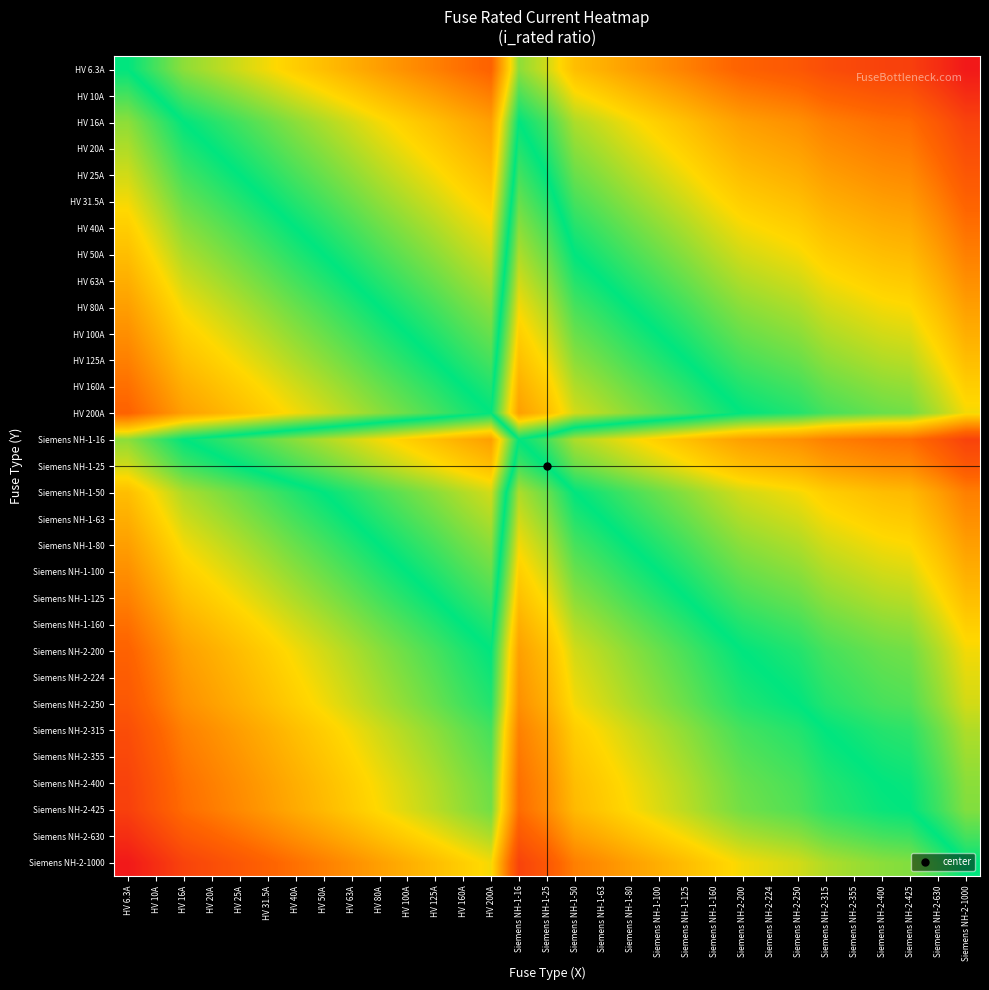

Reading left to right, extract all data points from this chart.

HV 6.3A: HV 6.3A=0.0	HV 10A=-0.2	HV 16A=-0.4	HV 20A=-0.5	HV 25A=-0.6	HV 31.5A=-0.7	HV 40A=-0.8	HV 50A=-0.9	HV 63A=-1.0	HV 80A=-1.1	HV 100A=-1.2	HV 125A=-1.3	HV 160A=-1.4	HV 200A=-1.5	Siemens NH-1-16=-0.4	Siemens NH-1-25=-0.6	Siemens NH-1-50=-0.9	Siemens NH-1-63=-1.0	Siemens NH-1-80=-1.1	Siemens NH-1-100=-1.2	Siemens NH-1-125=-1.3	Siemens NH-1-160=-1.4	Siemens NH-2-200=-1.5	Siemens NH-2-224=-1.6	Siemens NH-2-250=-1.6	Siemens NH-2-315=-1.7	Siemens NH-2-355=-1.8	Siemens NH-2-400=-1.8	Siemens NH-2-425=-1.8	Siemens NH-2-630=-2.0	Siemens NH-2-1000=-2.2
HV 10A: HV 6.3A=0.2	HV 10A=0.0	HV 16A=-0.2	HV 20A=-0.3	HV 25A=-0.4	HV 31.5A=-0.5	HV 40A=-0.6	HV 50A=-0.7	HV 63A=-0.8	HV 80A=-0.9	HV 100A=-1.0	HV 125A=-1.1	HV 160A=-1.2	HV 200A=-1.3	Siemens NH-1-16=-0.2	Siemens NH-1-25=-0.4	Siemens NH-1-50=-0.7	Siemens NH-1-63=-0.8	Siemens NH-1-80=-0.9	Siemens NH-1-100=-1.0	Siemens NH-1-125=-1.1	Siemens NH-1-160=-1.2	Siemens NH-2-200=-1.3	Siemens NH-2-224=-1.4	Siemens NH-2-250=-1.4	Siemens NH-2-315=-1.5	Siemens NH-2-355=-1.6	Siemens NH-2-400=-1.6	Siemens NH-2-425=-1.6	Siemens NH-2-630=-1.8	Siemens NH-2-1000=-2.0
HV 16A: HV 6.3A=0.4	HV 10A=0.2	HV 16A=0.0	HV 20A=-0.1	HV 25A=-0.2	HV 31.5A=-0.3	HV 40A=-0.4	HV 50A=-0.5	HV 63A=-0.6	HV 80A=-0.7	HV 100A=-0.8	HV 125A=-0.9	HV 160A=-1.0	HV 200A=-1.1	Siemens NH-1-16=0.0	Siemens NH-1-25=-0.2	Siemens NH-1-50=-0.5	Siemens NH-1-63=-0.6	Siemens NH-1-80=-0.7	Siemens NH-1-100=-0.8	Siemens NH-1-125=-0.9	Siemens NH-1-160=-1.0	Siemens NH-2-200=-1.1	Siemens NH-2-224=-1.1	Siemens NH-2-250=-1.2	Siemens NH-2-315=-1.3	Siemens NH-2-355=-1.3	Siemens NH-2-400=-1.4	Siemens NH-2-425=-1.4	Siemens NH-2-630=-1.6	Siemens NH-2-1000=-1.8
HV 20A: HV 6.3A=0.5	HV 10A=0.3	HV 16A=0.1	HV 20A=0.0	HV 25A=-0.1	HV 31.5A=-0.2	HV 40A=-0.3	HV 50A=-0.4	HV 63A=-0.5	HV 80A=-0.6	HV 100A=-0.7	HV 125A=-0.8	HV 160A=-0.9	HV 200A=-1.0	Siemens NH-1-16=0.1	Siemens NH-1-25=-0.1	Siemens NH-1-50=-0.4	Siemens NH-1-63=-0.5	Siemens NH-1-80=-0.6	Siemens NH-1-100=-0.7	Siemens NH-1-125=-0.8	Siemens NH-1-160=-0.9	Siemens NH-2-200=-1.0	Siemens NH-2-224=-1.0	Siemens NH-2-250=-1.1	Siemens NH-2-315=-1.2	Siemens NH-2-355=-1.2	Siemens NH-2-400=-1.3	Siemens NH-2-425=-1.3	Siemens NH-2-630=-1.5	Siemens NH-2-1000=-1.7
HV 25A: HV 6.3A=0.6	HV 10A=0.4	HV 16A=0.2	HV 20A=0.1	HV 25A=0.0	HV 31.5A=-0.1	HV 40A=-0.2	HV 50A=-0.3	HV 63A=-0.4	HV 80A=-0.5	HV 100A=-0.6	HV 125A=-0.7	HV 160A=-0.8	HV 200A=-0.9	Siemens NH-1-16=0.2	Siemens NH-1-25=0.0	Siemens NH-1-50=-0.3	Siemens NH-1-63=-0.4	Siemens NH-1-80=-0.5	Siemens NH-1-100=-0.6	Siemens NH-1-125=-0.7	Siemens NH-1-160=-0.8	Siemens NH-2-200=-0.9	Siemens NH-2-224=-1.0	Siemens NH-2-250=-1.0	Siemens NH-2-315=-1.1	Siemens NH-2-355=-1.2	Siemens NH-2-400=-1.2	Siemens NH-2-425=-1.2	Siemens NH-2-630=-1.4	Siemens NH-2-1000=-1.6
HV 31.5A: HV 6.3A=0.7	HV 10A=0.5	HV 16A=0.3	HV 20A=0.2	HV 25A=0.1	HV 31.5A=0.0	HV 40A=-0.1	HV 50A=-0.2	HV 63A=-0.3	HV 80A=-0.4	HV 100A=-0.5	HV 125A=-0.6	HV 160A=-0.7	HV 200A=-0.8	Siemens NH-1-16=0.3	Siemens NH-1-25=0.1	Siemens NH-1-50=-0.2	Siemens NH-1-63=-0.3	Siemens NH-1-80=-0.4	Siemens NH-1-100=-0.5	Siemens NH-1-125=-0.6	Siemens NH-1-160=-0.7	Siemens NH-2-200=-0.8	Siemens NH-2-224=-0.9	Siemens NH-2-250=-0.9	Siemens NH-2-315=-1.0	Siemens NH-2-355=-1.1	Siemens NH-2-400=-1.1	Siemens NH-2-425=-1.1	Siemens NH-2-630=-1.3	Siemens NH-2-1000=-1.5
HV 40A: HV 6.3A=0.8	HV 10A=0.6	HV 16A=0.4	HV 20A=0.3	HV 25A=0.2	HV 31.5A=0.1	HV 40A=0.0	HV 50A=-0.1	HV 63A=-0.2	HV 80A=-0.3	HV 100A=-0.4	HV 125A=-0.5	HV 160A=-0.6	HV 200A=-0.7	Siemens NH-1-16=0.4	Siemens NH-1-25=0.2	Siemens NH-1-50=-0.1	Siemens NH-1-63=-0.2	Siemens NH-1-80=-0.3	Siemens NH-1-100=-0.4	Siemens NH-1-125=-0.5	Siemens NH-1-160=-0.6	Siemens NH-2-200=-0.7	Siemens NH-2-224=-0.7	Siemens NH-2-250=-0.8	Siemens NH-2-315=-0.9	Siemens NH-2-355=-0.9	Siemens NH-2-400=-1.0	Siemens NH-2-425=-1.0	Siemens NH-2-630=-1.2	Siemens NH-2-1000=-1.4
HV 50A: HV 6.3A=0.9	HV 10A=0.7	HV 16A=0.5	HV 20A=0.4	HV 25A=0.3	HV 31.5A=0.2	HV 40A=0.1	HV 50A=0.0	HV 63A=-0.1	HV 80A=-0.2	HV 100A=-0.3	HV 125A=-0.4	HV 160A=-0.5	HV 200A=-0.6	Siemens NH-1-16=0.5	Siemens NH-1-25=0.3	Siemens NH-1-50=0.0	Siemens NH-1-63=-0.1	Siemens NH-1-80=-0.2	Siemens NH-1-100=-0.3	Siemens NH-1-125=-0.4	Siemens NH-1-160=-0.5	Siemens NH-2-200=-0.6	Siemens NH-2-224=-0.7	Siemens NH-2-250=-0.7	Siemens NH-2-315=-0.8	Siemens NH-2-355=-0.9	Siemens NH-2-400=-0.9	Siemens NH-2-425=-0.9	Siemens NH-2-630=-1.1	Siemens NH-2-1000=-1.3
HV 63A: HV 6.3A=1.0	HV 10A=0.8	HV 16A=0.6	HV 20A=0.5	HV 25A=0.4	HV 31.5A=0.3	HV 40A=0.2	HV 50A=0.1	HV 63A=0.0	HV 80A=-0.1	HV 100A=-0.2	HV 125A=-0.3	HV 160A=-0.4	HV 200A=-0.5	Siemens NH-1-16=0.6	Siemens NH-1-25=0.4	Siemens NH-1-50=0.1	Siemens NH-1-63=0.0	Siemens NH-1-80=-0.1	Siemens NH-1-100=-0.2	Siemens NH-1-125=-0.3	Siemens NH-1-160=-0.4	Siemens NH-2-200=-0.5	Siemens NH-2-224=-0.6	Siemens NH-2-250=-0.6	Siemens NH-2-315=-0.7	Siemens NH-2-355=-0.8	Siemens NH-2-400=-0.8	Siemens NH-2-425=-0.8	Siemens NH-2-630=-1.0	Siemens NH-2-1000=-1.2
HV 80A: HV 6.3A=1.1	HV 10A=0.9	HV 16A=0.7	HV 20A=0.6	HV 25A=0.5	HV 31.5A=0.4	HV 40A=0.3	HV 50A=0.2	HV 63A=0.1	HV 80A=0.0	HV 100A=-0.1	HV 125A=-0.2	HV 160A=-0.3	HV 200A=-0.4	Siemens NH-1-16=0.7	Siemens NH-1-25=0.5	Siemens NH-1-50=0.2	Siemens NH-1-63=0.1	Siemens NH-1-80=0.0	Siemens NH-1-100=-0.1	Siemens NH-1-125=-0.2	Siemens NH-1-160=-0.3	Siemens NH-2-200=-0.4	Siemens NH-2-224=-0.4	Siemens NH-2-250=-0.5	Siemens NH-2-315=-0.6	Siemens NH-2-355=-0.6	Siemens NH-2-400=-0.7	Siemens NH-2-425=-0.7	Siemens NH-2-630=-0.9	Siemens NH-2-1000=-1.1
HV 100A: HV 6.3A=1.2	HV 10A=1.0	HV 16A=0.8	HV 20A=0.7	HV 25A=0.6	HV 31.5A=0.5	HV 40A=0.4	HV 50A=0.3	HV 63A=0.2	HV 80A=0.1	HV 100A=0.0	HV 125A=-0.1	HV 160A=-0.2	HV 200A=-0.3	Siemens NH-1-16=0.8	Siemens NH-1-25=0.6	Siemens NH-1-50=0.3	Siemens NH-1-63=0.2	Siemens NH-1-80=0.1	Siemens NH-1-100=0.0	Siemens NH-1-125=-0.1	Siemens NH-1-160=-0.2	Siemens NH-2-200=-0.3	Siemens NH-2-224=-0.4	Siemens NH-2-250=-0.4	Siemens NH-2-315=-0.5	Siemens NH-2-355=-0.6	Siemens NH-2-400=-0.6	Siemens NH-2-425=-0.6	Siemens NH-2-630=-0.8	Siemens NH-2-1000=-1.0
HV 125A: HV 6.3A=1.3	HV 10A=1.1	HV 16A=0.9	HV 20A=0.8	HV 25A=0.7	HV 31.5A=0.6	HV 40A=0.5	HV 50A=0.4	HV 63A=0.3	HV 80A=0.2	HV 100A=0.1	HV 125A=0.0	HV 160A=-0.1	HV 200A=-0.2	Siemens NH-1-16=0.9	Siemens NH-1-25=0.7	Siemens NH-1-50=0.4	Siemens NH-1-63=0.3	Siemens NH-1-80=0.2	Siemens NH-1-100=0.1	Siemens NH-1-125=0.0	Siemens NH-1-160=-0.1	Siemens NH-2-200=-0.2	Siemens NH-2-224=-0.3	Siemens NH-2-250=-0.3	Siemens NH-2-315=-0.4	Siemens NH-2-355=-0.5	Siemens NH-2-400=-0.5	Siemens NH-2-425=-0.5	Siemens NH-2-630=-0.7	Siemens NH-2-1000=-0.9
HV 160A: HV 6.3A=1.4	HV 10A=1.2	HV 16A=1.0	HV 20A=0.9	HV 25A=0.8	HV 31.5A=0.7	HV 40A=0.6	HV 50A=0.5	HV 63A=0.4	HV 80A=0.3	HV 100A=0.2	HV 125A=0.1	HV 160A=0.0	HV 200A=-0.1	Siemens NH-1-16=1.0	Siemens NH-1-25=0.8	Siemens NH-1-50=0.5	Siemens NH-1-63=0.4	Siemens NH-1-80=0.3	Siemens NH-1-100=0.2	Siemens NH-1-125=0.1	Siemens NH-1-160=0.0	Siemens NH-2-200=-0.1	Siemens NH-2-224=-0.1	Siemens NH-2-250=-0.2	Siemens NH-2-315=-0.3	Siemens NH-2-355=-0.3	Siemens NH-2-400=-0.4	Siemens NH-2-425=-0.4	Siemens NH-2-630=-0.6	Siemens NH-2-1000=-0.8
HV 200A: HV 6.3A=1.5	HV 10A=1.3	HV 16A=1.1	HV 20A=1.0	HV 25A=0.9	HV 31.5A=0.8	HV 40A=0.7	HV 50A=0.6	HV 63A=0.5	HV 80A=0.4	HV 100A=0.3	HV 125A=0.2	HV 160A=0.1	HV 200A=0.0	Siemens NH-1-16=1.1	Siemens NH-1-25=0.9	Siemens NH-1-50=0.6	Siemens NH-1-63=0.5	Siemens NH-1-80=0.4	Siemens NH-1-100=0.3	Siemens NH-1-125=0.2	Siemens NH-1-160=0.1	Siemens NH-2-200=0.0	Siemens NH-2-224=-0.0	Siemens NH-2-250=-0.1	Siemens NH-2-315=-0.2	Siemens NH-2-355=-0.2	Siemens NH-2-400=-0.3	Siemens NH-2-425=-0.3	Siemens NH-2-630=-0.5	Siemens NH-2-1000=-0.7
Siemens NH-1-16: HV 6.3A=0.4	HV 10A=0.2	HV 16A=0.0	HV 20A=-0.1	HV 25A=-0.2	HV 31.5A=-0.3	HV 40A=-0.4	HV 50A=-0.5	HV 63A=-0.6	HV 80A=-0.7	HV 100A=-0.8	HV 125A=-0.9	HV 160A=-1.0	HV 200A=-1.1	Siemens NH-1-16=0.0	Siemens NH-1-25=-0.2	Siemens NH-1-50=-0.5	Siemens NH-1-63=-0.6	Siemens NH-1-80=-0.7	Siemens NH-1-100=-0.8	Siemens NH-1-125=-0.9	Siemens NH-1-160=-1.0	Siemens NH-2-200=-1.1	Siemens NH-2-224=-1.1	Siemens NH-2-250=-1.2	Siemens NH-2-315=-1.3	Siemens NH-2-355=-1.3	Siemens NH-2-400=-1.4	Siemens NH-2-425=-1.4	Siemens NH-2-630=-1.6	Siemens NH-2-1000=-1.8
Siemens NH-1-25: HV 6.3A=0.6	HV 10A=0.4	HV 16A=0.2	HV 20A=0.1	HV 25A=0.0	HV 31.5A=-0.1	HV 40A=-0.2	HV 50A=-0.3	HV 63A=-0.4	HV 80A=-0.5	HV 100A=-0.6	HV 125A=-0.7	HV 160A=-0.8	HV 200A=-0.9	Siemens NH-1-16=0.2	Siemens NH-1-25=0.0	Siemens NH-1-50=-0.3	Siemens NH-1-63=-0.4	Siemens NH-1-80=-0.5	Siemens NH-1-100=-0.6	Siemens NH-1-125=-0.7	Siemens NH-1-160=-0.8	Siemens NH-2-200=-0.9	Siemens NH-2-224=-1.0	Siemens NH-2-250=-1.0	Siemens NH-2-315=-1.1	Siemens NH-2-355=-1.2	Siemens NH-2-400=-1.2	Siemens NH-2-425=-1.2	Siemens NH-2-630=-1.4	Siemens NH-2-1000=-1.6
Siemens NH-1-50: HV 6.3A=0.9	HV 10A=0.7	HV 16A=0.5	HV 20A=0.4	HV 25A=0.3	HV 31.5A=0.2	HV 40A=0.1	HV 50A=0.0	HV 63A=-0.1	HV 80A=-0.2	HV 100A=-0.3	HV 125A=-0.4	HV 160A=-0.5	HV 200A=-0.6	Siemens NH-1-16=0.5	Siemens NH-1-25=0.3	Siemens NH-1-50=0.0	Siemens NH-1-63=-0.1	Siemens NH-1-80=-0.2	Siemens NH-1-100=-0.3	Siemens NH-1-125=-0.4	Siemens NH-1-160=-0.5	Siemens NH-2-200=-0.6	Siemens NH-2-224=-0.7	Siemens NH-2-250=-0.7	Siemens NH-2-315=-0.8	Siemens NH-2-355=-0.9	Siemens NH-2-400=-0.9	Siemens NH-2-425=-0.9	Siemens NH-2-630=-1.1	Siemens NH-2-1000=-1.3
Siemens NH-1-63: HV 6.3A=1.0	HV 10A=0.8	HV 16A=0.6	HV 20A=0.5	HV 25A=0.4	HV 31.5A=0.3	HV 40A=0.2	HV 50A=0.1	HV 63A=0.0	HV 80A=-0.1	HV 100A=-0.2	HV 125A=-0.3	HV 160A=-0.4	HV 200A=-0.5	Siemens NH-1-16=0.6	Siemens NH-1-25=0.4	Siemens NH-1-50=0.1	Siemens NH-1-63=0.0	Siemens NH-1-80=-0.1	Siemens NH-1-100=-0.2	Siemens NH-1-125=-0.3	Siemens NH-1-160=-0.4	Siemens NH-2-200=-0.5	Siemens NH-2-224=-0.6	Siemens NH-2-250=-0.6	Siemens NH-2-315=-0.7	Siemens NH-2-355=-0.8	Siemens NH-2-400=-0.8	Siemens NH-2-425=-0.8	Siemens NH-2-630=-1.0	Siemens NH-2-1000=-1.2
Siemens NH-1-80: HV 6.3A=1.1	HV 10A=0.9	HV 16A=0.7	HV 20A=0.6	HV 25A=0.5	HV 31.5A=0.4	HV 40A=0.3	HV 50A=0.2	HV 63A=0.1	HV 80A=0.0	HV 100A=-0.1	HV 125A=-0.2	HV 160A=-0.3	HV 200A=-0.4	Siemens NH-1-16=0.7	Siemens NH-1-25=0.5	Siemens NH-1-50=0.2	Siemens NH-1-63=0.1	Siemens NH-1-80=0.0	Siemens NH-1-100=-0.1	Siemens NH-1-125=-0.2	Siemens NH-1-160=-0.3	Siemens NH-2-200=-0.4	Siemens NH-2-224=-0.4	Siemens NH-2-250=-0.5	Siemens NH-2-315=-0.6	Siemens NH-2-355=-0.6	Siemens NH-2-400=-0.7	Siemens NH-2-425=-0.7	Siemens NH-2-630=-0.9	Siemens NH-2-1000=-1.1
Siemens NH-1-100: HV 6.3A=1.2	HV 10A=1.0	HV 16A=0.8	HV 20A=0.7	HV 25A=0.6	HV 31.5A=0.5	HV 40A=0.4	HV 50A=0.3	HV 63A=0.2	HV 80A=0.1	HV 100A=0.0	HV 125A=-0.1	HV 160A=-0.2	HV 200A=-0.3	Siemens NH-1-16=0.8	Siemens NH-1-25=0.6	Siemens NH-1-50=0.3	Siemens NH-1-63=0.2	Siemens NH-1-80=0.1	Siemens NH-1-100=0.0	Siemens NH-1-125=-0.1	Siemens NH-1-160=-0.2	Siemens NH-2-200=-0.3	Siemens NH-2-224=-0.4	Siemens NH-2-250=-0.4	Siemens NH-2-315=-0.5	Siemens NH-2-355=-0.6	Siemens NH-2-400=-0.6	Siemens NH-2-425=-0.6	Siemens NH-2-630=-0.8	Siemens NH-2-1000=-1.0
Siemens NH-1-125: HV 6.3A=1.3	HV 10A=1.1	HV 16A=0.9	HV 20A=0.8	HV 25A=0.7	HV 31.5A=0.6	HV 40A=0.5	HV 50A=0.4	HV 63A=0.3	HV 80A=0.2	HV 100A=0.1	HV 125A=0.0	HV 160A=-0.1	HV 200A=-0.2	Siemens NH-1-16=0.9	Siemens NH-1-25=0.7	Siemens NH-1-50=0.4	Siemens NH-1-63=0.3	Siemens NH-1-80=0.2	Siemens NH-1-100=0.1	Siemens NH-1-125=0.0	Siemens NH-1-160=-0.1	Siemens NH-2-200=-0.2	Siemens NH-2-224=-0.3	Siemens NH-2-250=-0.3	Siemens NH-2-315=-0.4	Siemens NH-2-355=-0.5	Siemens NH-2-400=-0.5	Siemens NH-2-425=-0.5	Siemens NH-2-630=-0.7	Siemens NH-2-1000=-0.9
Siemens NH-1-160: HV 6.3A=1.4	HV 10A=1.2	HV 16A=1.0	HV 20A=0.9	HV 25A=0.8	HV 31.5A=0.7	HV 40A=0.6	HV 50A=0.5	HV 63A=0.4	HV 80A=0.3	HV 100A=0.2	HV 125A=0.1	HV 160A=0.0	HV 200A=-0.1	Siemens NH-1-16=1.0	Siemens NH-1-25=0.8	Siemens NH-1-50=0.5	Siemens NH-1-63=0.4	Siemens NH-1-80=0.3	Siemens NH-1-100=0.2	Siemens NH-1-125=0.1	Siemens NH-1-160=0.0	Siemens NH-2-200=-0.1	Siemens NH-2-224=-0.1	Siemens NH-2-250=-0.2	Siemens NH-2-315=-0.3	Siemens NH-2-355=-0.3	Siemens NH-2-400=-0.4	Siemens NH-2-425=-0.4	Siemens NH-2-630=-0.6	Siemens NH-2-1000=-0.8
Siemens NH-2-200: HV 6.3A=1.5	HV 10A=1.3	HV 16A=1.1	HV 20A=1.0	HV 25A=0.9	HV 31.5A=0.8	HV 40A=0.7	HV 50A=0.6	HV 63A=0.5	HV 80A=0.4	HV 100A=0.3	HV 125A=0.2	HV 160A=0.1	HV 200A=0.0	Siemens NH-1-16=1.1	Siemens NH-1-25=0.9	Siemens NH-1-50=0.6	Siemens NH-1-63=0.5	Siemens NH-1-80=0.4	Siemens NH-1-100=0.3	Siemens NH-1-125=0.2	Siemens NH-1-160=0.1	Siemens NH-2-200=0.0	Siemens NH-2-224=-0.0	Siemens NH-2-250=-0.1	Siemens NH-2-315=-0.2	Siemens NH-2-355=-0.2	Siemens NH-2-400=-0.3	Siemens NH-2-425=-0.3	Siemens NH-2-630=-0.5	Siemens NH-2-1000=-0.7
Siemens NH-2-224: HV 6.3A=1.6	HV 10A=1.4	HV 16A=1.1	HV 20A=1.0	HV 25A=1.0	HV 31.5A=0.9	HV 40A=0.7	HV 50A=0.7	HV 63A=0.6	HV 80A=0.4	HV 100A=0.4	HV 125A=0.3	HV 160A=0.1	HV 200A=0.0	Siemens NH-1-16=1.1	Siemens NH-1-25=1.0	Siemens NH-1-50=0.7	Siemens NH-1-63=0.6	Siemens NH-1-80=0.4	Siemens NH-1-100=0.4	Siemens NH-1-125=0.3	Siemens NH-1-160=0.1	Siemens NH-2-200=0.0	Siemens NH-2-224=0.0	Siemens NH-2-250=-0.0	Siemens NH-2-315=-0.1	Siemens NH-2-355=-0.2	Siemens NH-2-400=-0.3	Siemens NH-2-425=-0.3	Siemens NH-2-630=-0.4	Siemens NH-2-1000=-0.6
Siemens NH-2-250: HV 6.3A=1.6	HV 10A=1.4	HV 16A=1.2	HV 20A=1.1	HV 25A=1.0	HV 31.5A=0.9	HV 40A=0.8	HV 50A=0.7	HV 63A=0.6	HV 80A=0.5	HV 100A=0.4	HV 125A=0.3	HV 160A=0.2	HV 200A=0.1	Siemens NH-1-16=1.2	Siemens NH-1-25=1.0	Siemens NH-1-50=0.7	Siemens NH-1-63=0.6	Siemens NH-1-80=0.5	Siemens NH-1-100=0.4	Siemens NH-1-125=0.3	Siemens NH-1-160=0.2	Siemens NH-2-200=0.1	Siemens NH-2-224=0.0	Siemens NH-2-250=0.0	Siemens NH-2-315=-0.1	Siemens NH-2-355=-0.2	Siemens NH-2-400=-0.2	Siemens NH-2-425=-0.2	Siemens NH-2-630=-0.4	Siemens NH-2-1000=-0.6
Siemens NH-2-315: HV 6.3A=1.7	HV 10A=1.5	HV 16A=1.3	HV 20A=1.2	HV 25A=1.1	HV 31.5A=1.0	HV 40A=0.9	HV 50A=0.8	HV 63A=0.7	HV 80A=0.6	HV 100A=0.5	HV 125A=0.4	HV 160A=0.3	HV 200A=0.2	Siemens NH-1-16=1.3	Siemens NH-1-25=1.1	Siemens NH-1-50=0.8	Siemens NH-1-63=0.7	Siemens NH-1-80=0.6	Siemens NH-1-100=0.5	Siemens NH-1-125=0.4	Siemens NH-1-160=0.3	Siemens NH-2-200=0.2	Siemens NH-2-224=0.1	Siemens NH-2-250=0.1	Siemens NH-2-315=0.0	Siemens NH-2-355=-0.1	Siemens NH-2-400=-0.1	Siemens NH-2-425=-0.1	Siemens NH-2-630=-0.3	Siemens NH-2-1000=-0.5
Siemens NH-2-355: HV 6.3A=1.8	HV 10A=1.6	HV 16A=1.3	HV 20A=1.2	HV 25A=1.2	HV 31.5A=1.1	HV 40A=0.9	HV 50A=0.9	HV 63A=0.8	HV 80A=0.6	HV 100A=0.6	HV 125A=0.5	HV 160A=0.3	HV 200A=0.2	Siemens NH-1-16=1.3	Siemens NH-1-25=1.2	Siemens NH-1-50=0.9	Siemens NH-1-63=0.8	Siemens NH-1-80=0.6	Siemens NH-1-100=0.6	Siemens NH-1-125=0.5	Siemens NH-1-160=0.3	Siemens NH-2-200=0.2	Siemens NH-2-224=0.2	Siemens NH-2-250=0.2	Siemens NH-2-315=0.1	Siemens NH-2-355=0.0	Siemens NH-2-400=-0.1	Siemens NH-2-425=-0.1	Siemens NH-2-630=-0.2	Siemens NH-2-1000=-0.4
Siemens NH-2-400: HV 6.3A=1.8	HV 10A=1.6	HV 16A=1.4	HV 20A=1.3	HV 25A=1.2	HV 31.5A=1.1	HV 40A=1.0	HV 50A=0.9	HV 63A=0.8	HV 80A=0.7	HV 100A=0.6	HV 125A=0.5	HV 160A=0.4	HV 200A=0.3	Siemens NH-1-16=1.4	Siemens NH-1-25=1.2	Siemens NH-1-50=0.9	Siemens NH-1-63=0.8	Siemens NH-1-80=0.7	Siemens NH-1-100=0.6	Siemens NH-1-125=0.5	Siemens NH-1-160=0.4	Siemens NH-2-200=0.3	Siemens NH-2-224=0.3	Siemens NH-2-250=0.2	Siemens NH-2-315=0.1	Siemens NH-2-355=0.1	Siemens NH-2-400=0.0	Siemens NH-2-425=-0.0	Siemens NH-2-630=-0.2	Siemens NH-2-1000=-0.4
Siemens NH-2-425: HV 6.3A=1.8	HV 10A=1.6	HV 16A=1.4	HV 20A=1.3	HV 25A=1.2	HV 31.5A=1.1	HV 40A=1.0	HV 50A=0.9	HV 63A=0.8	HV 80A=0.7	HV 100A=0.6	HV 125A=0.5	HV 160A=0.4	HV 200A=0.3	Siemens NH-1-16=1.4	Siemens NH-1-25=1.2	Siemens NH-1-50=0.9	Siemens NH-1-63=0.8	Siemens NH-1-80=0.7	Siemens NH-1-100=0.6	Siemens NH-1-125=0.5	Siemens NH-1-160=0.4	Siemens NH-2-200=0.3	Siemens NH-2-224=0.3	Siemens NH-2-250=0.2	Siemens NH-2-315=0.1	Siemens NH-2-355=0.1	Siemens NH-2-400=0.0	Siemens NH-2-425=0.0	Siemens NH-2-630=-0.2	Siemens NH-2-1000=-0.4
Siemens NH-2-630: HV 6.3A=2.0	HV 10A=1.8	HV 16A=1.6	HV 20A=1.5	HV 25A=1.4	HV 31.5A=1.3	HV 40A=1.2	HV 50A=1.1	HV 63A=1.0	HV 80A=0.9	HV 100A=0.8	HV 125A=0.7	HV 160A=0.6	HV 200A=0.5	Siemens NH-1-16=1.6	Siemens NH-1-25=1.4	Siemens NH-1-50=1.1	Siemens NH-1-63=1.0	Siemens NH-1-80=0.9	Siemens NH-1-100=0.8	Siemens NH-1-125=0.7	Siemens NH-1-160=0.6	Siemens NH-2-200=0.5	Siemens NH-2-224=0.4	Siemens NH-2-250=0.4	Siemens NH-2-315=0.3	Siemens NH-2-355=0.2	Siemens NH-2-400=0.2	Siemens NH-2-425=0.2	Siemens NH-2-630=0.0	Siemens NH-2-1000=-0.2
Siemens NH-2-1000: HV 6.3A=2.2	HV 10A=2.0	HV 16A=1.8	HV 20A=1.7	HV 25A=1.6	HV 31.5A=1.5	HV 40A=1.4	HV 50A=1.3	HV 63A=1.2	HV 80A=1.1	HV 100A=1.0	HV 125A=0.9	HV 160A=0.8	HV 200A=0.7	Siemens NH-1-16=1.8	Siemens NH-1-25=1.6	Siemens NH-1-50=1.3	Siemens NH-1-63=1.2	Siemens NH-1-80=1.1	Siemens NH-1-100=1.0	Siemens NH-1-125=0.9	Siemens NH-1-160=0.8	Siemens NH-2-200=0.7	Siemens NH-2-224=0.6	Siemens NH-2-250=0.6	Siemens NH-2-315=0.5	Siemens NH-2-355=0.4	Siemens NH-2-400=0.4	Siemens NH-2-425=0.4	Siemens NH-2-630=0.2	Siemens NH-2-1000=0.0